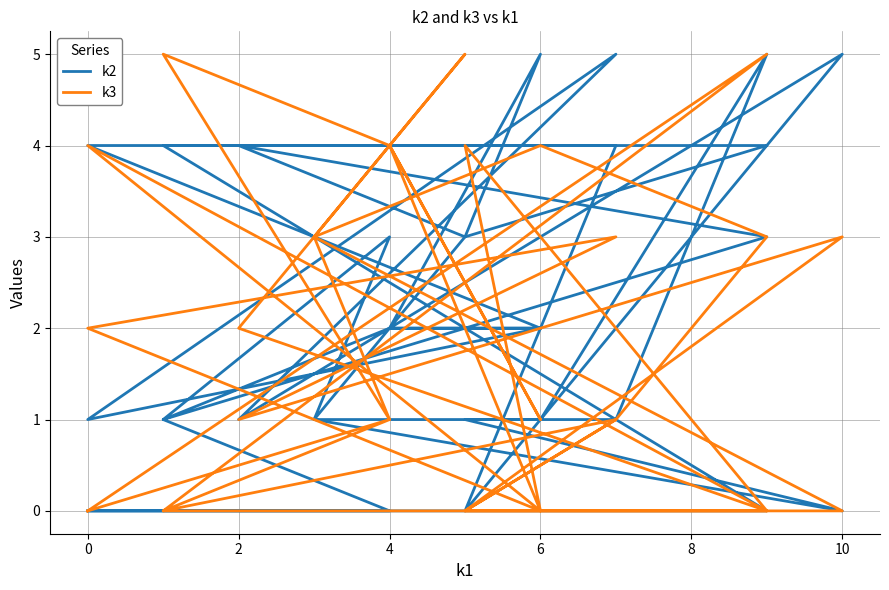

Is this an area chart (filled region under the line)?

No